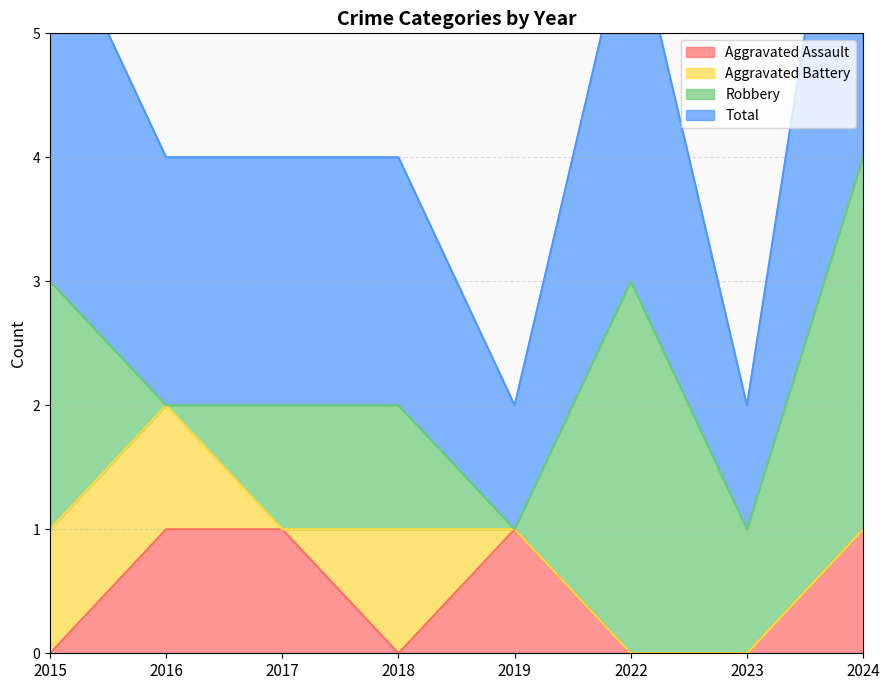

How many positive values does the Aggravated Assault series have?

4